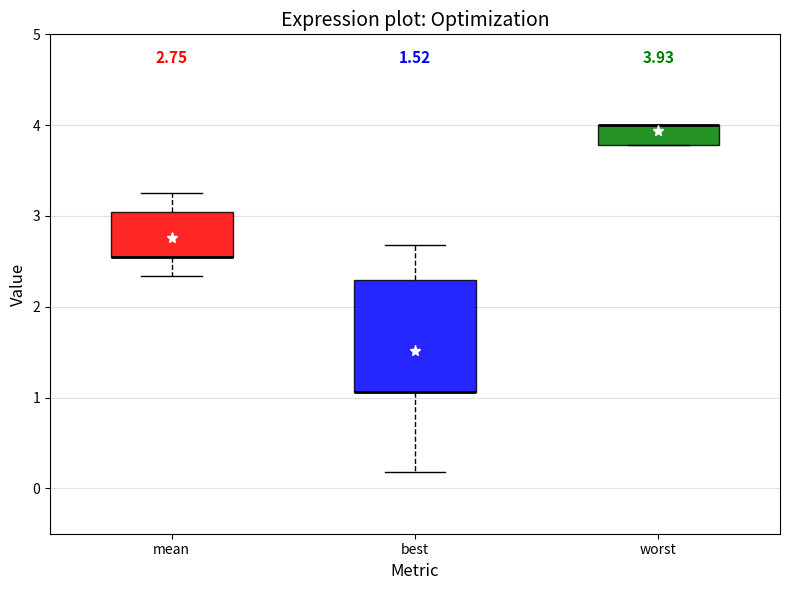

Comparing the boxes themselves (not the whiskers), which one is the tallest?

best